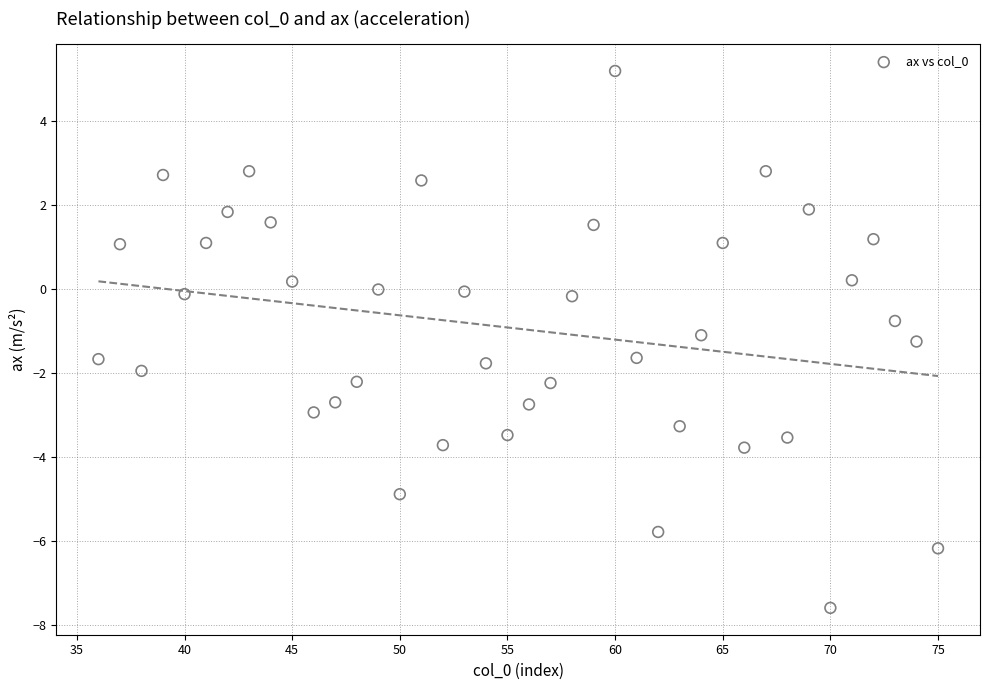

What is the range of Y values (max minus min)?

12.8